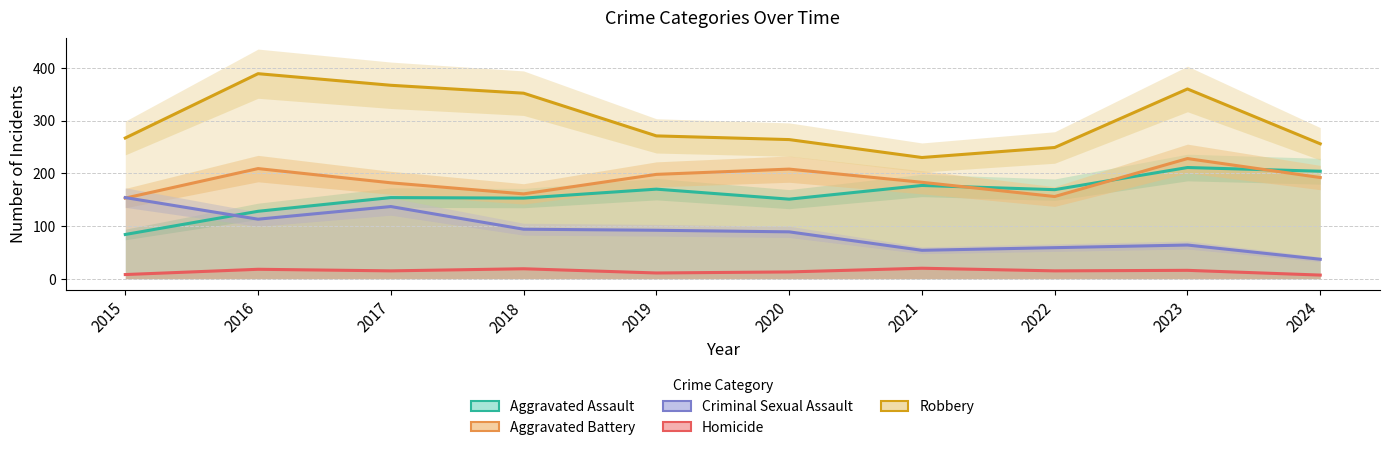

What is the lowest value of the Robbery series?

230